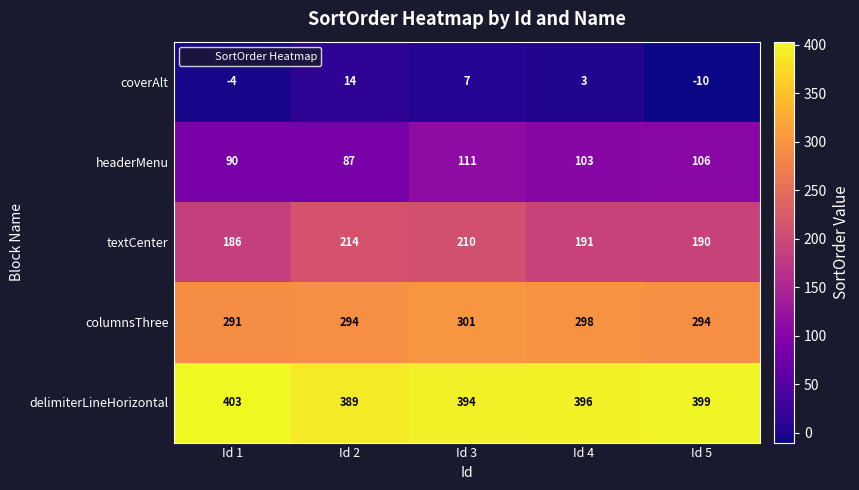

List the series in order of their peak value, highest first.

delimiterLineHorizontal, columnsThree, textCenter, headerMenu, coverAlt